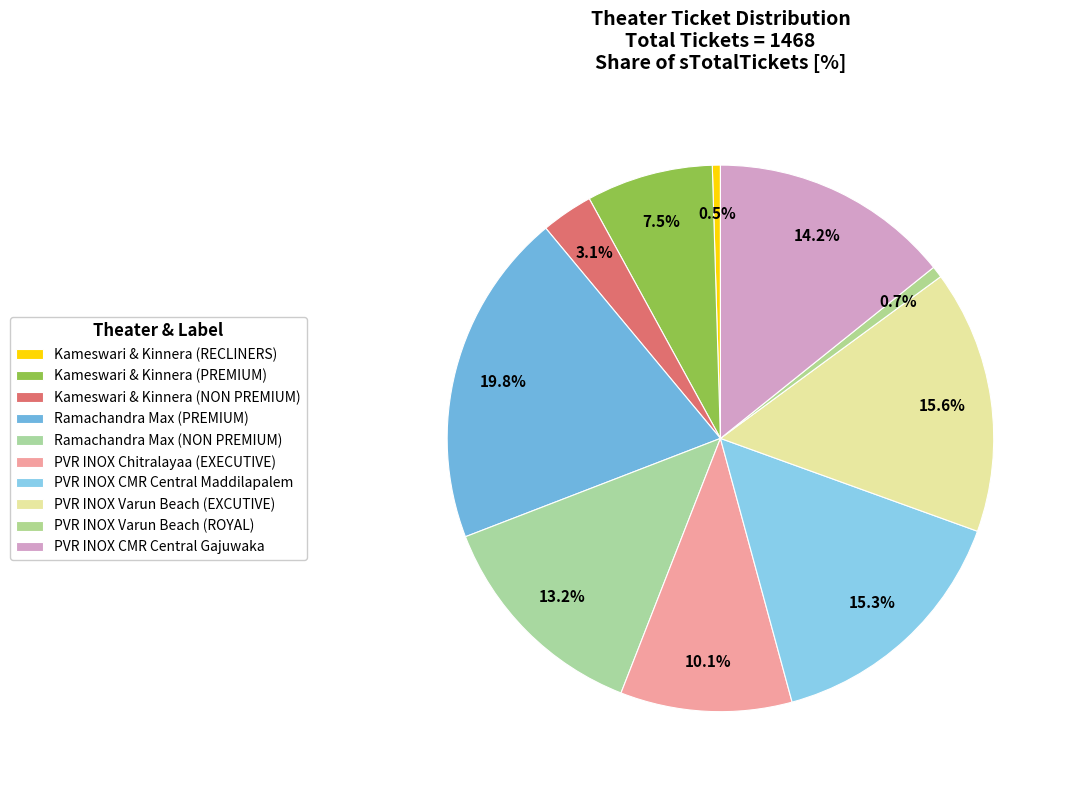

What percentage is the Kameswari & Kinnera (NON PREMIUM) slice, to the nearest percent?

3%